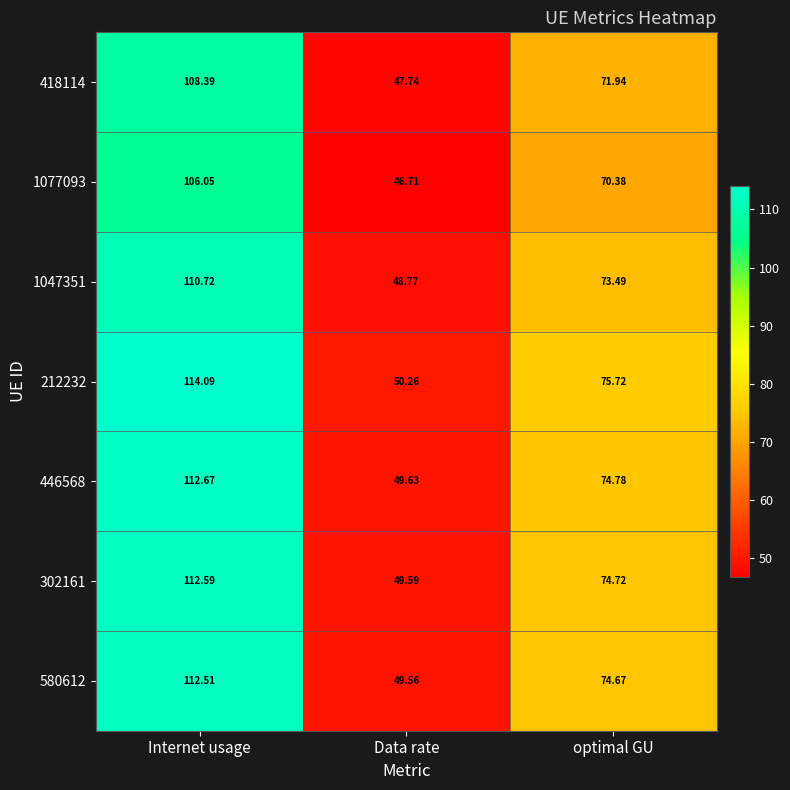

Which category has the lowest value in the 212232 series?

Data rate